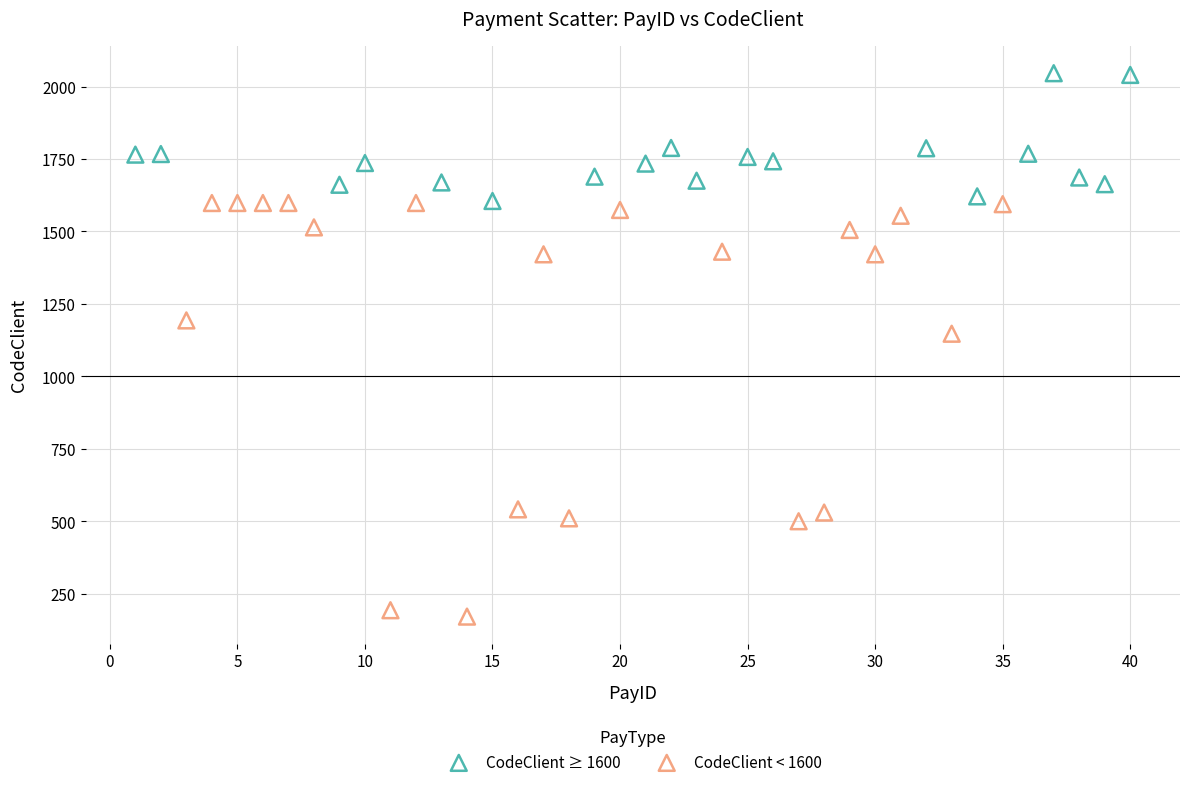

Which series contains the lowest Y value?

CodeClient < 1600